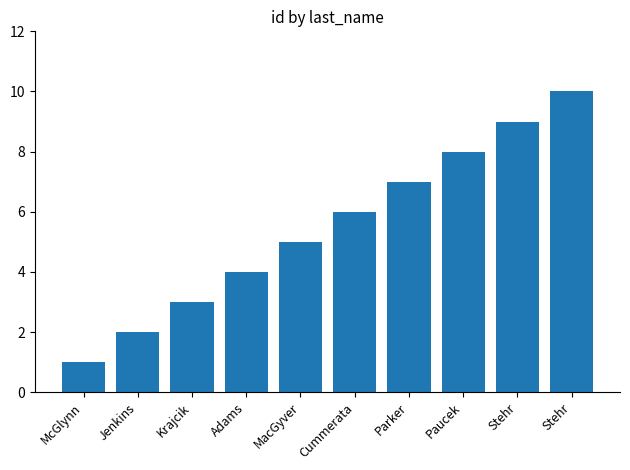

Are the bars grouped side by side (vs. stacked)?

No